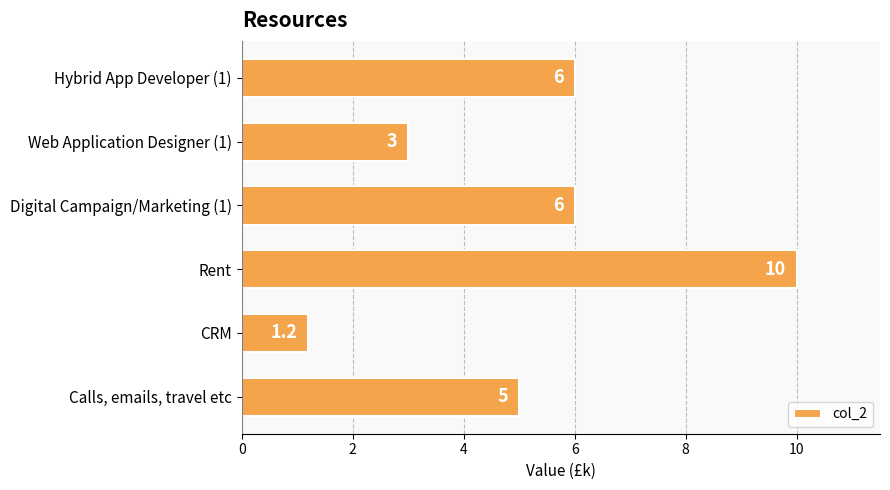

Count the values in the range 3 to 6.

4